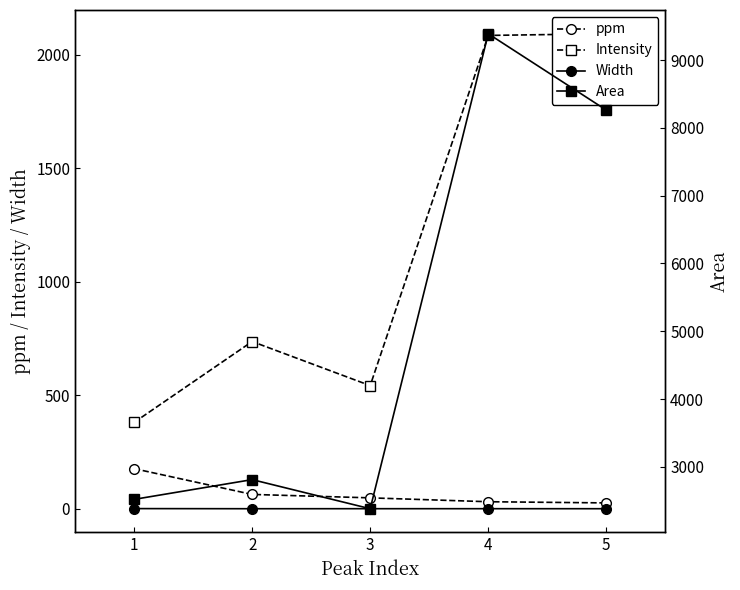

Does the chart have visible grid lines?

No